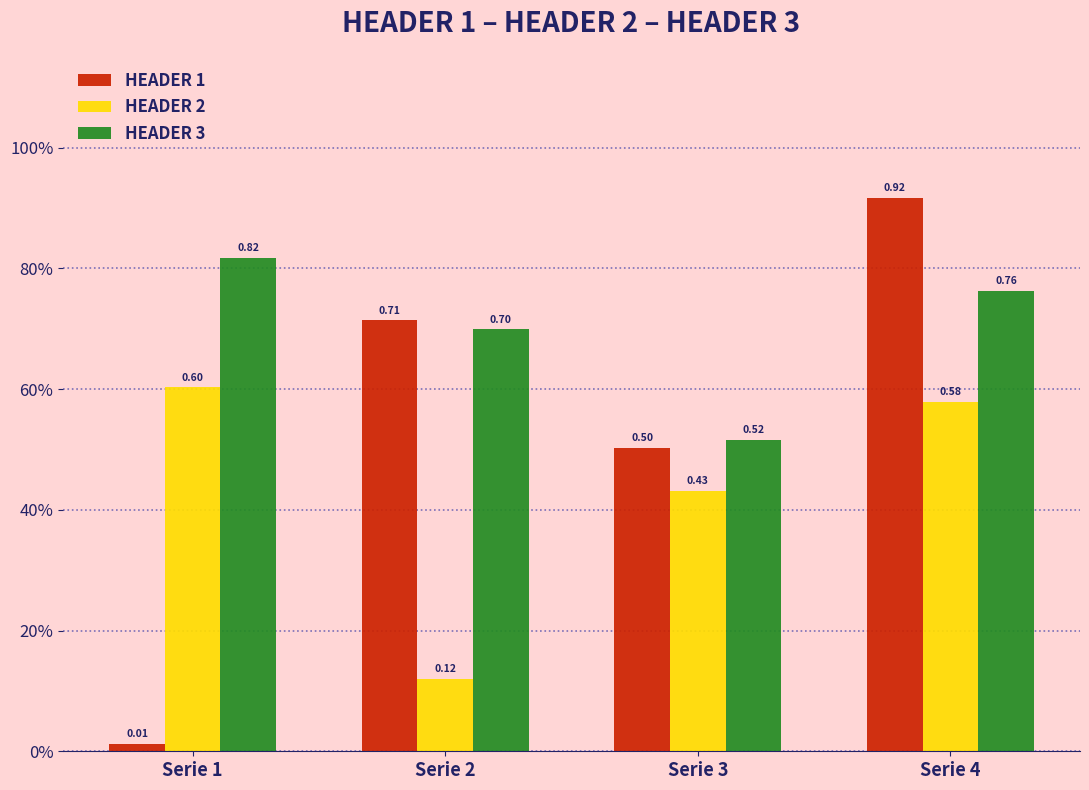

Which has a higher value, Serie 4 or Serie 1?

Serie 4